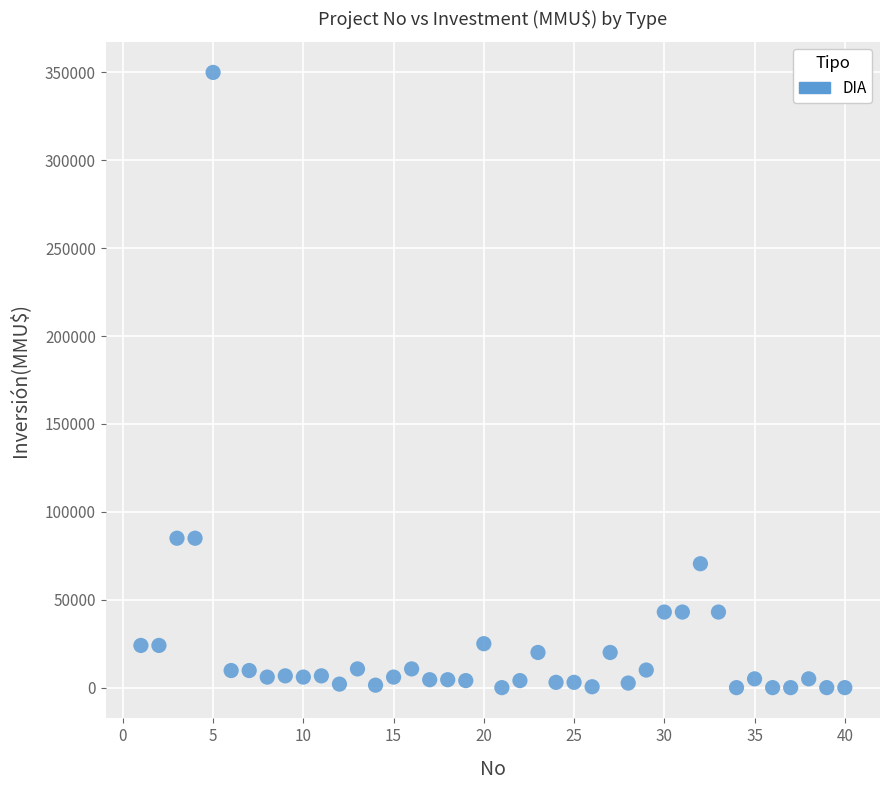

What is the range of Y values (max minus min)?

350000